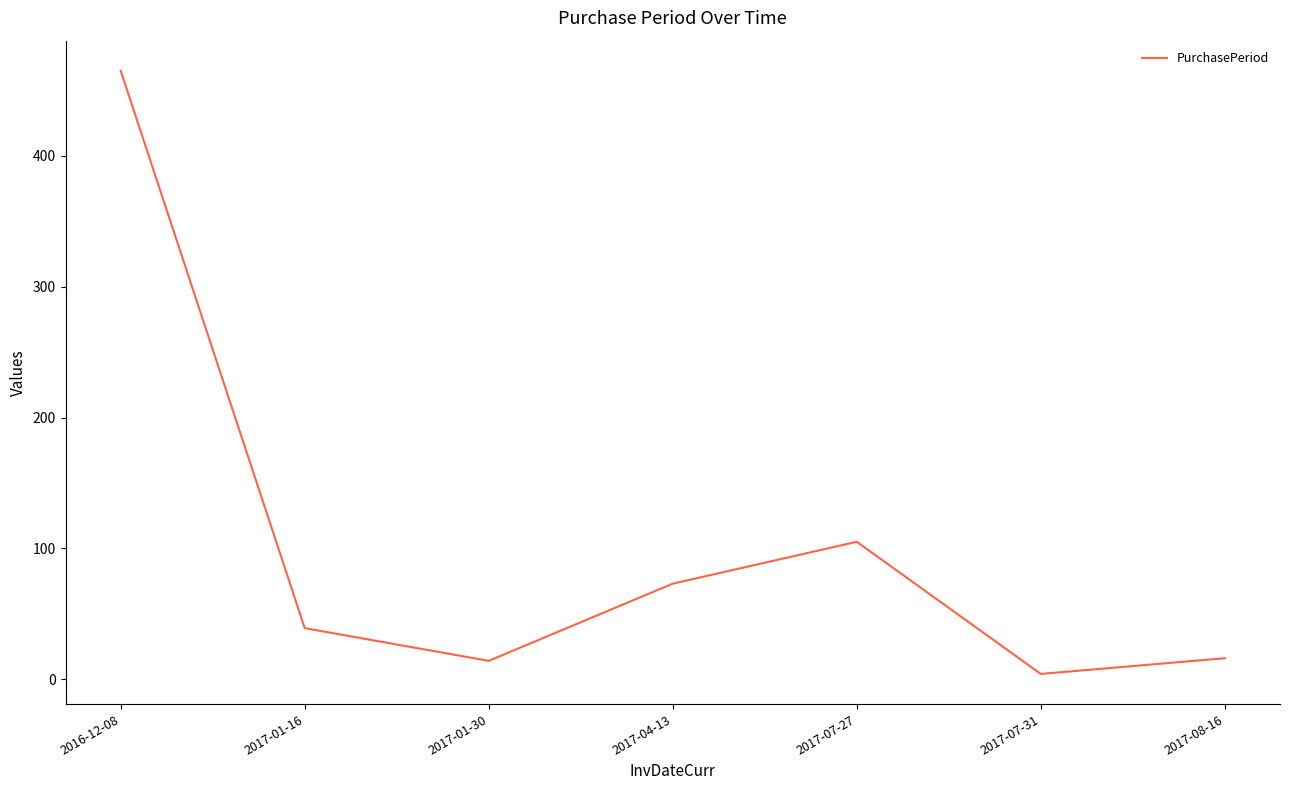

What is the change in value from 2016-12-08 to 2017-01-30?

-451